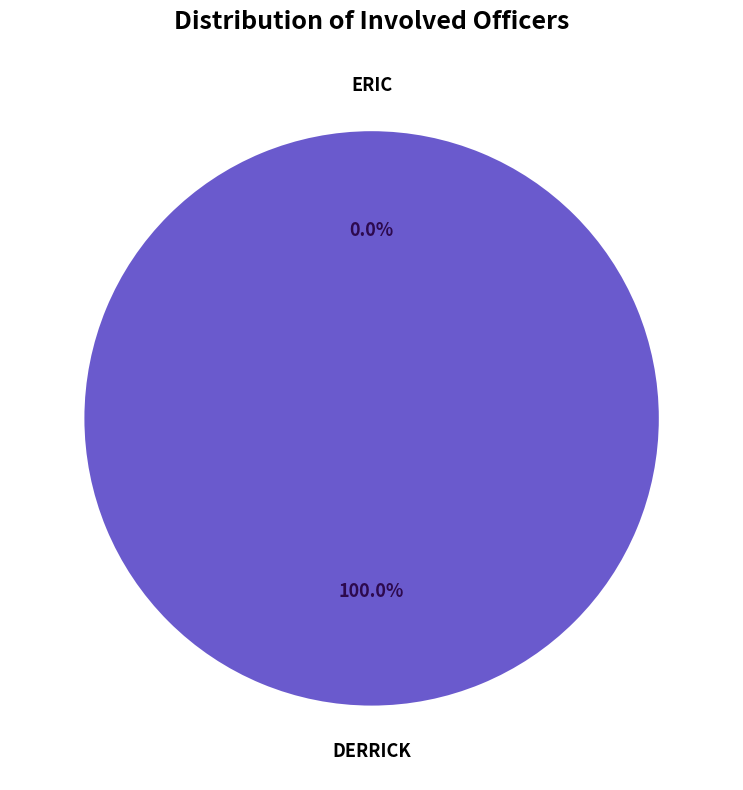

Which category has the smallest portion of the pie?

ERIC